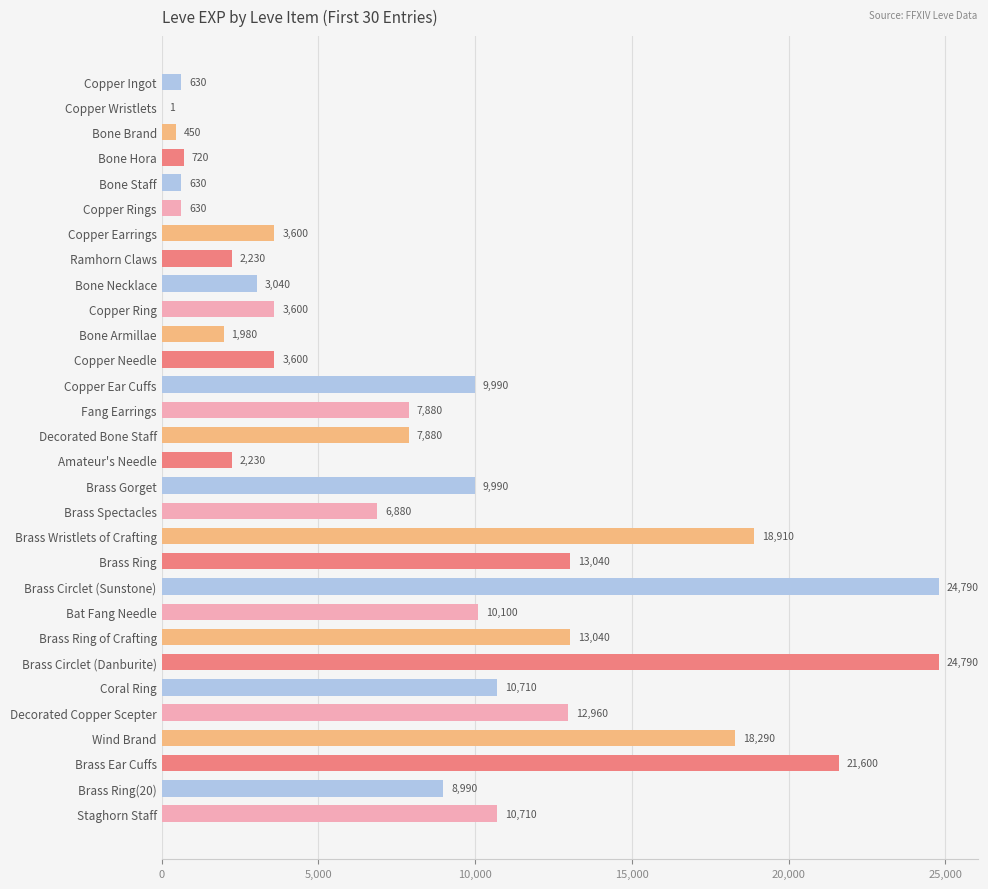

What is the change in value from Copper Rings to Ramhorn Claws?

+1600